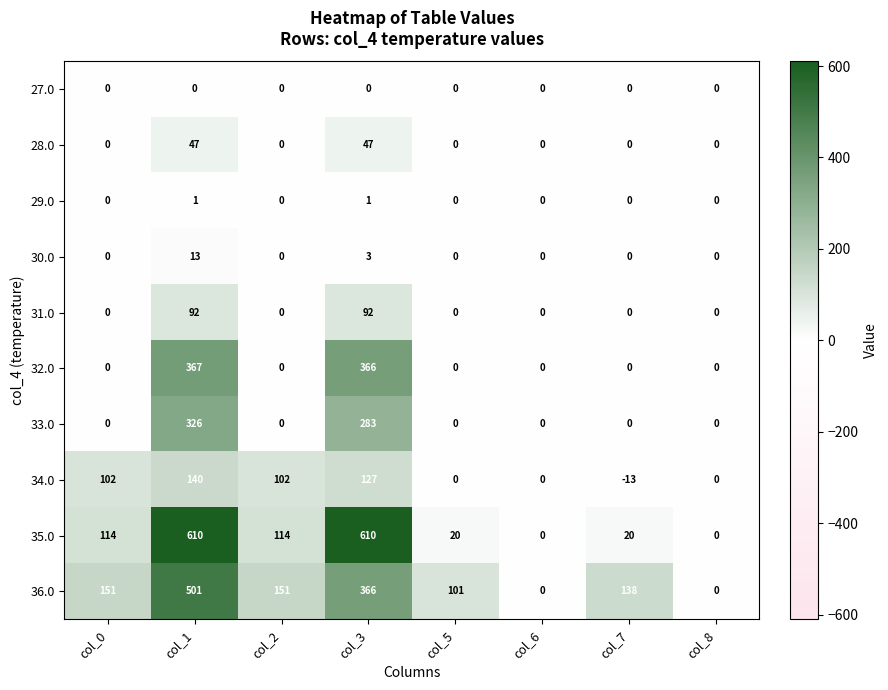

How many categories are shown in the chart?

8